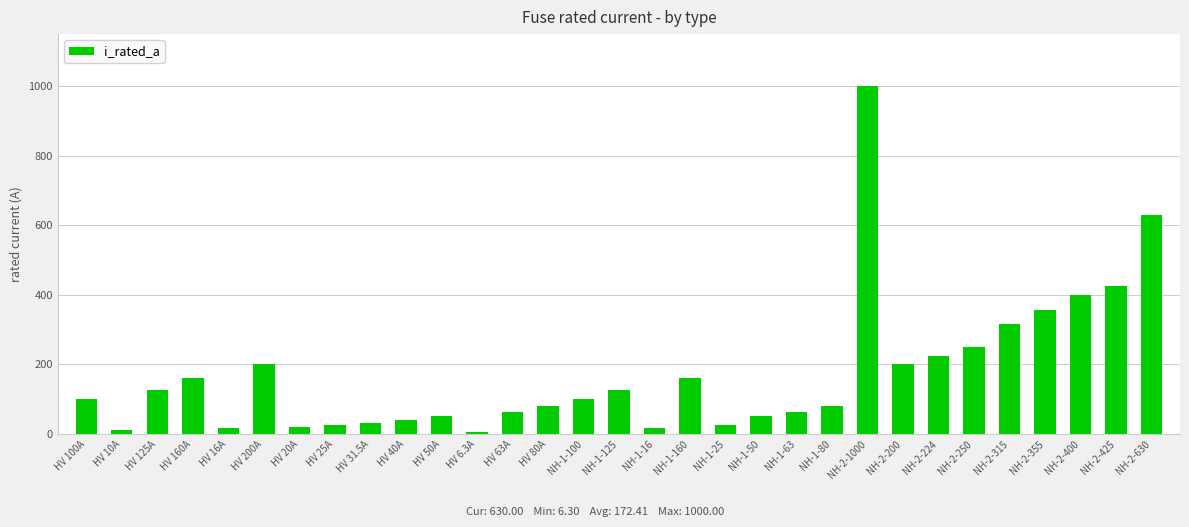

What is the average value?

172.4